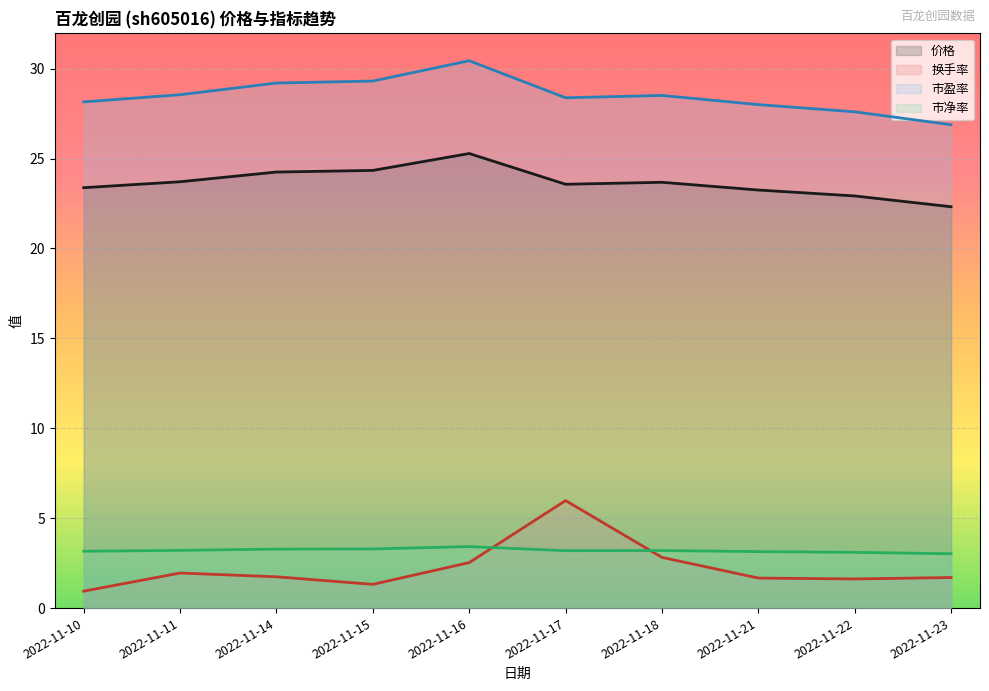

Is it true that 价格 equals 12.5 at 2022-11-14?

False